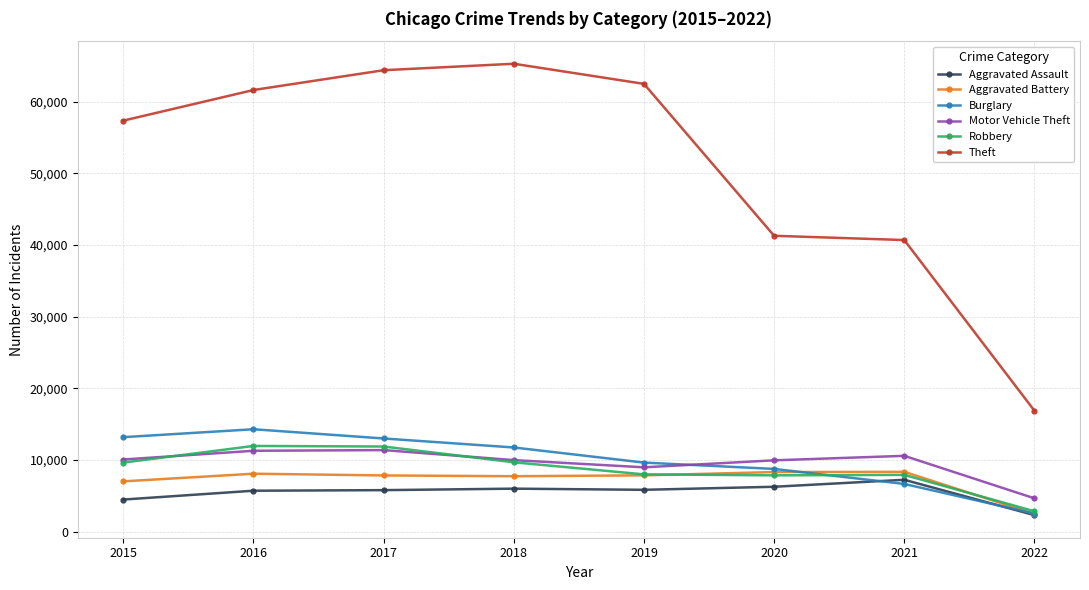

Which series has the largest range (max minus min)?

Theft